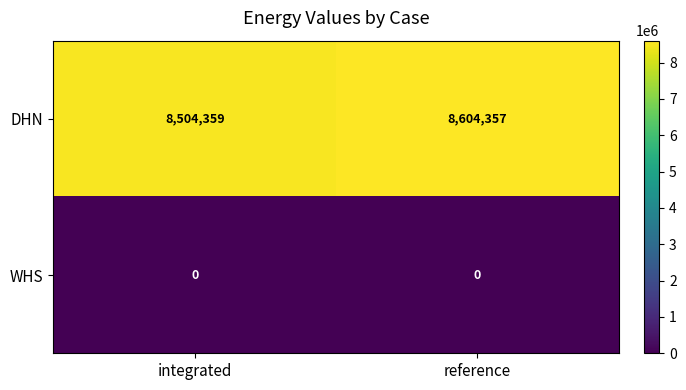

Reading left to right, list all the values displayed in this chart.

DHN: 8504359	8604357
WHS: 0	0